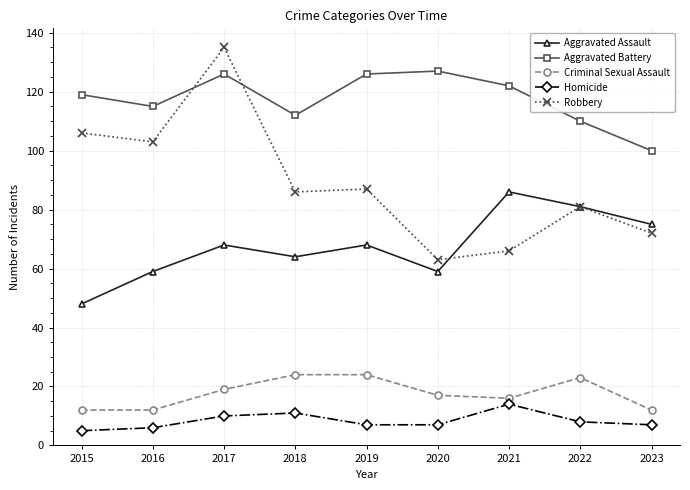

How many lines are shown in the chart?

5